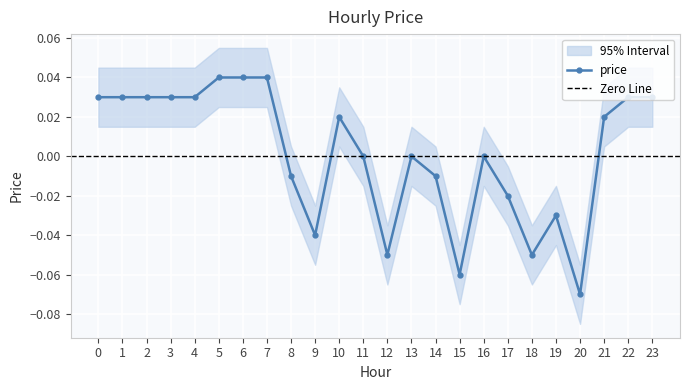

Reading left to right, list all the values displayed in this chart.

0=0.0	1=0.0	2=0.0	3=0.0	4=0.0	5=0.0	6=0.0	7=0.0	8=-0.0	9=-0.0	10=0.0	11=0.0	12=-0.1	13=0.0	14=-0.0	15=-0.1	16=0.0	17=-0.0	18=-0.1	19=-0.0	20=-0.1	21=0.0	22=0.0	23=0.0